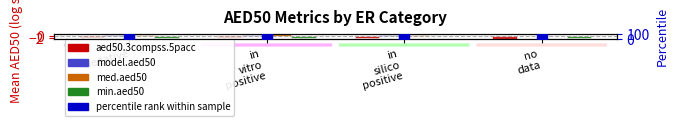

At how many categories does at least one series exceed 1?

2